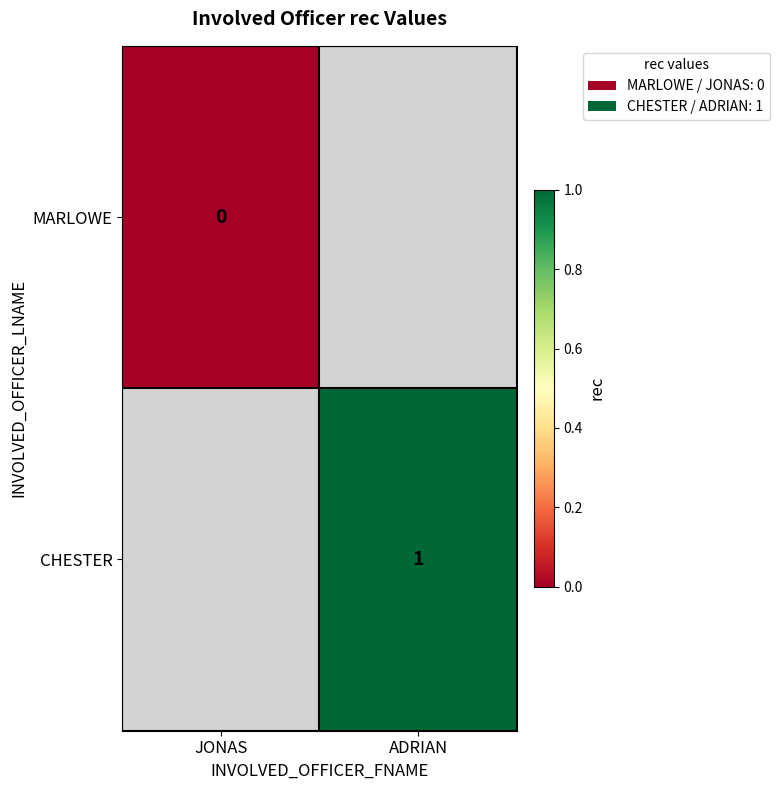

The CHESTER series shows 1 at ADRIAN. True or false?

True